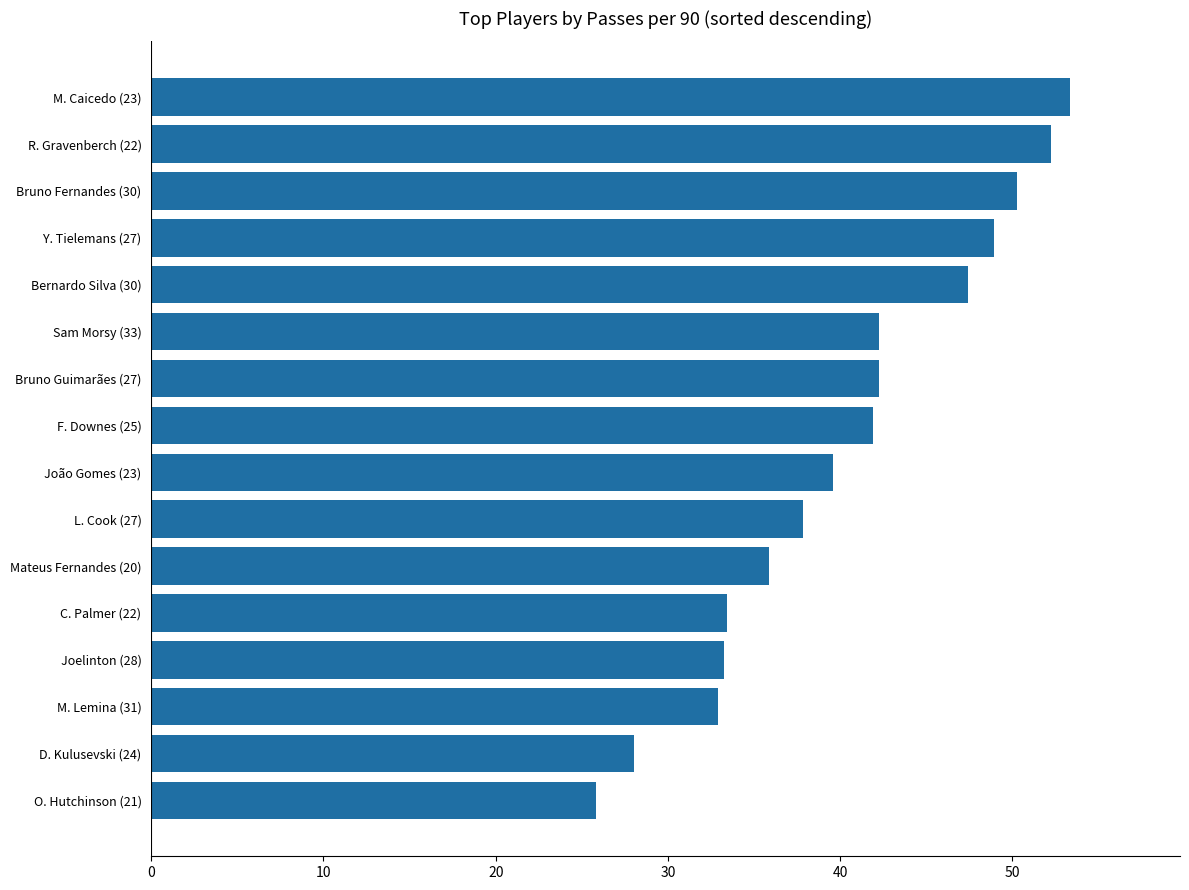

What value does the data have at D. Kulusevski (24)?

28.1